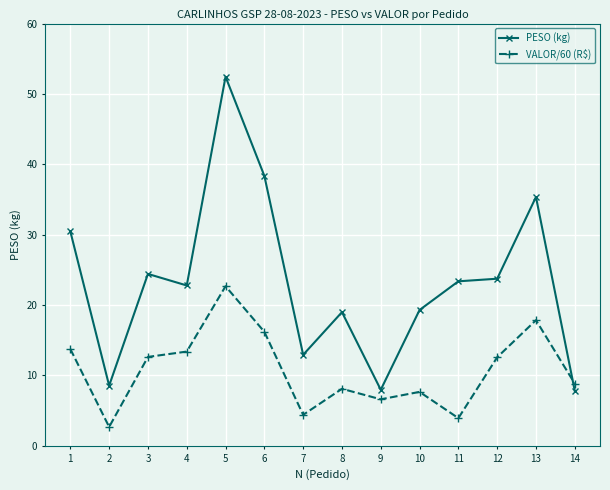

What is the smallest value displayed?

2.7